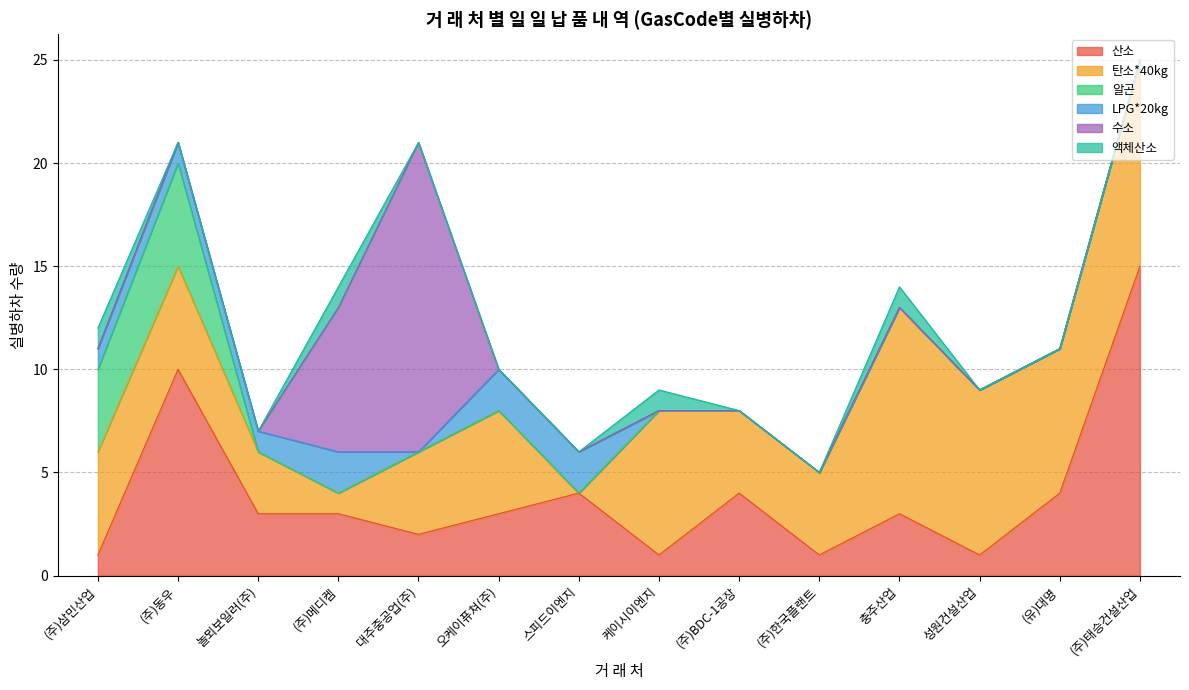

What is the difference between the maximum and minimum values in the 산소 series?

14